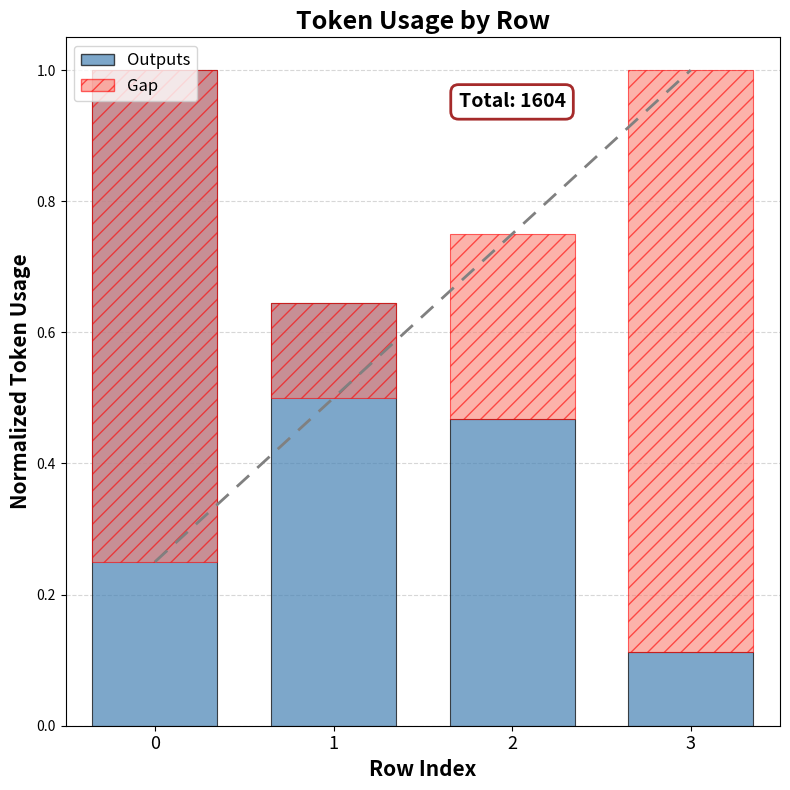

What is the difference between the second highest and second lowest values?

0.2